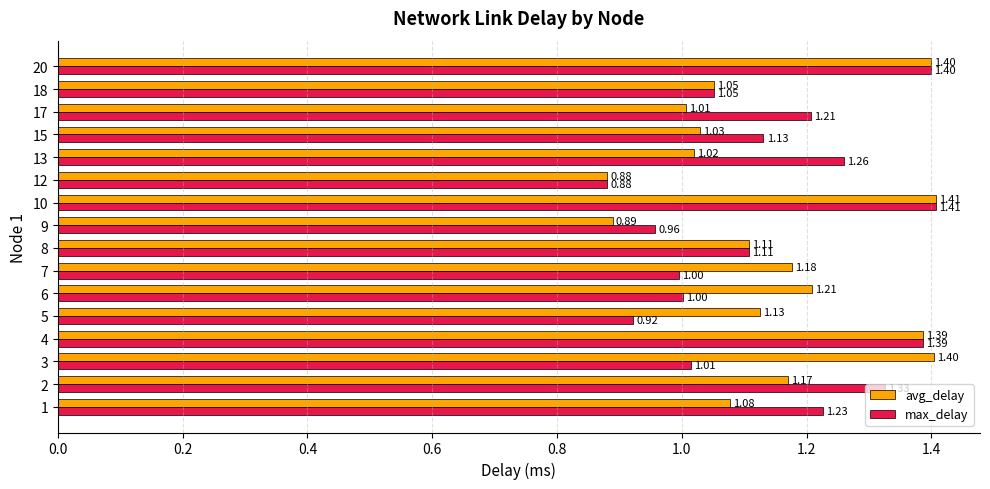

Which series has the largest total across all categories?

avg_delay